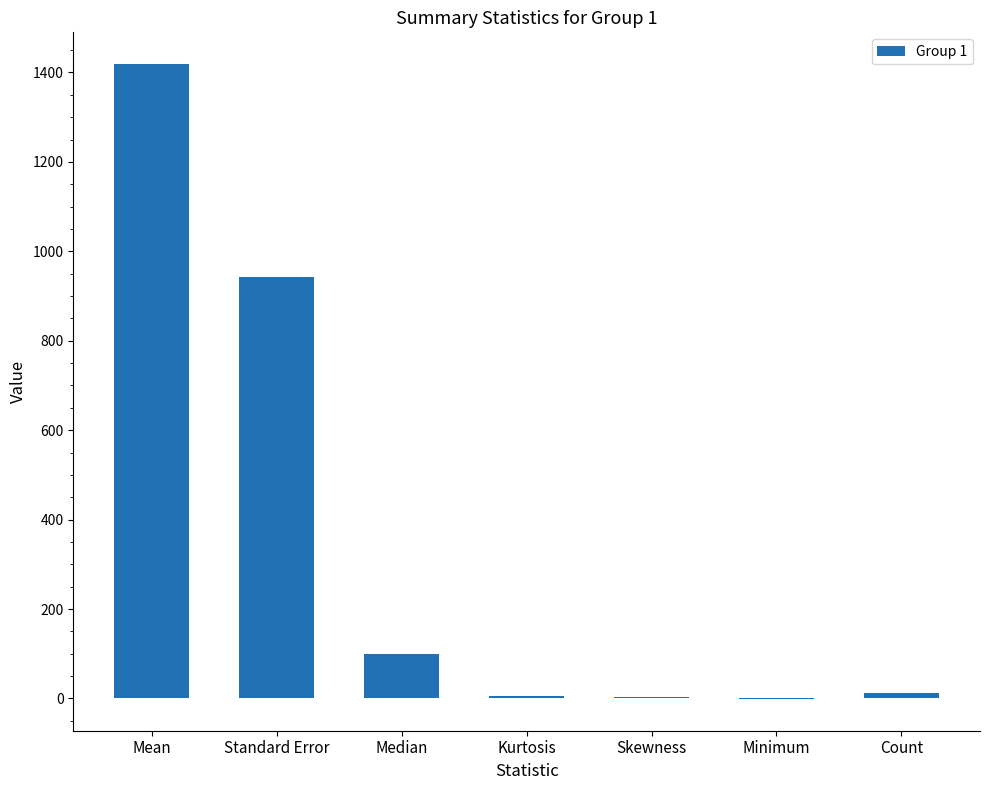

Approximately how many times larger is the value at Standard Error compared to Kurtosis?

149.3